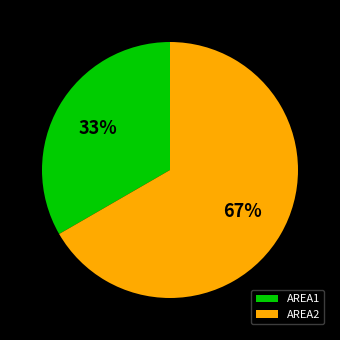

Rank the categories by value from lowest to highest.

AREA1, AREA2